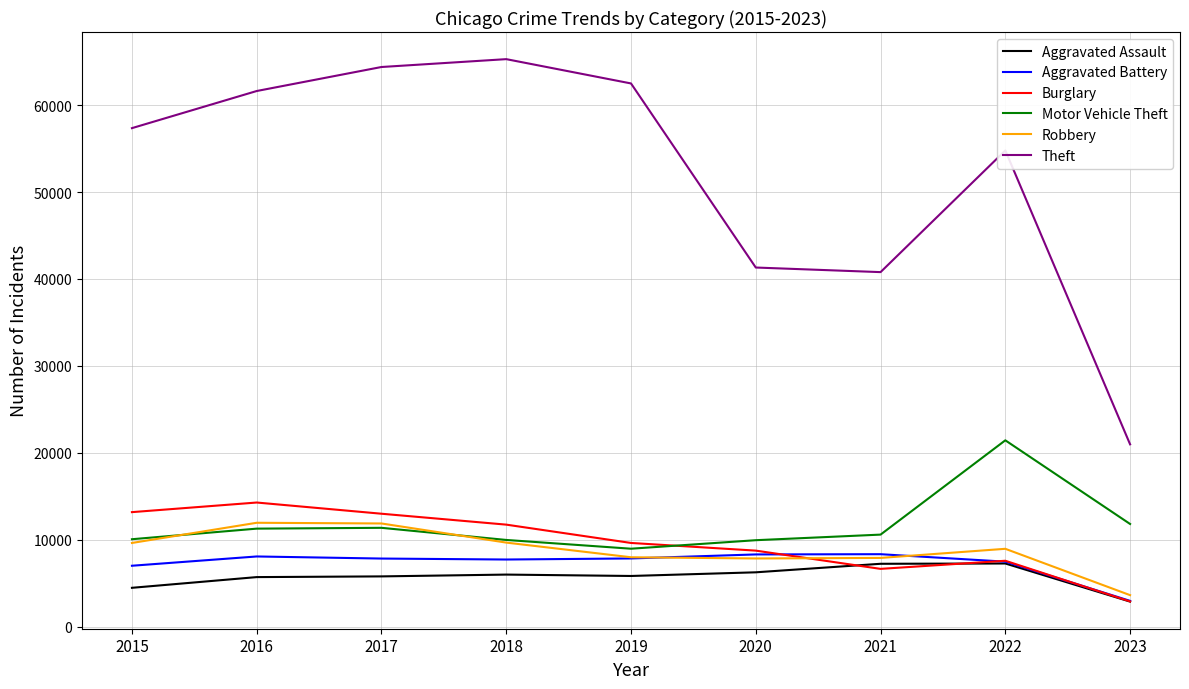

Which series has the largest total across all categories?

Theft